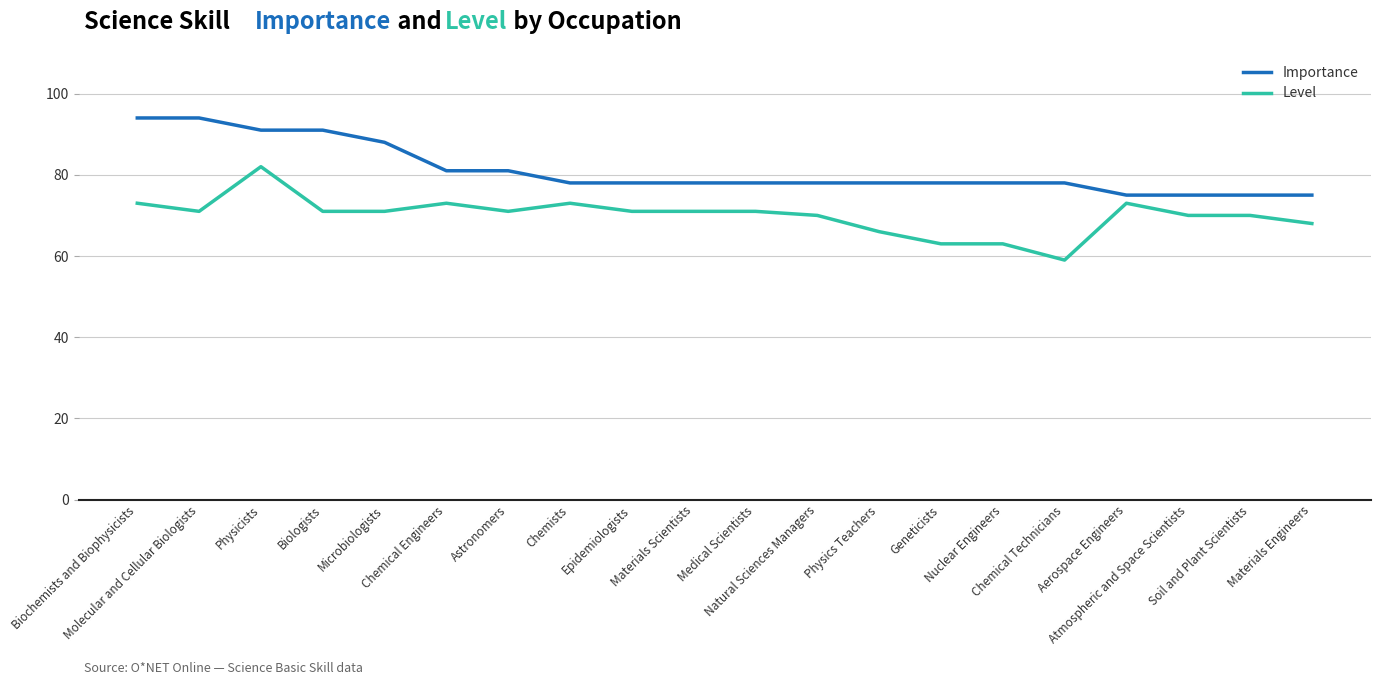

The Importance series shows 128 at Geneticists. True or false?

False